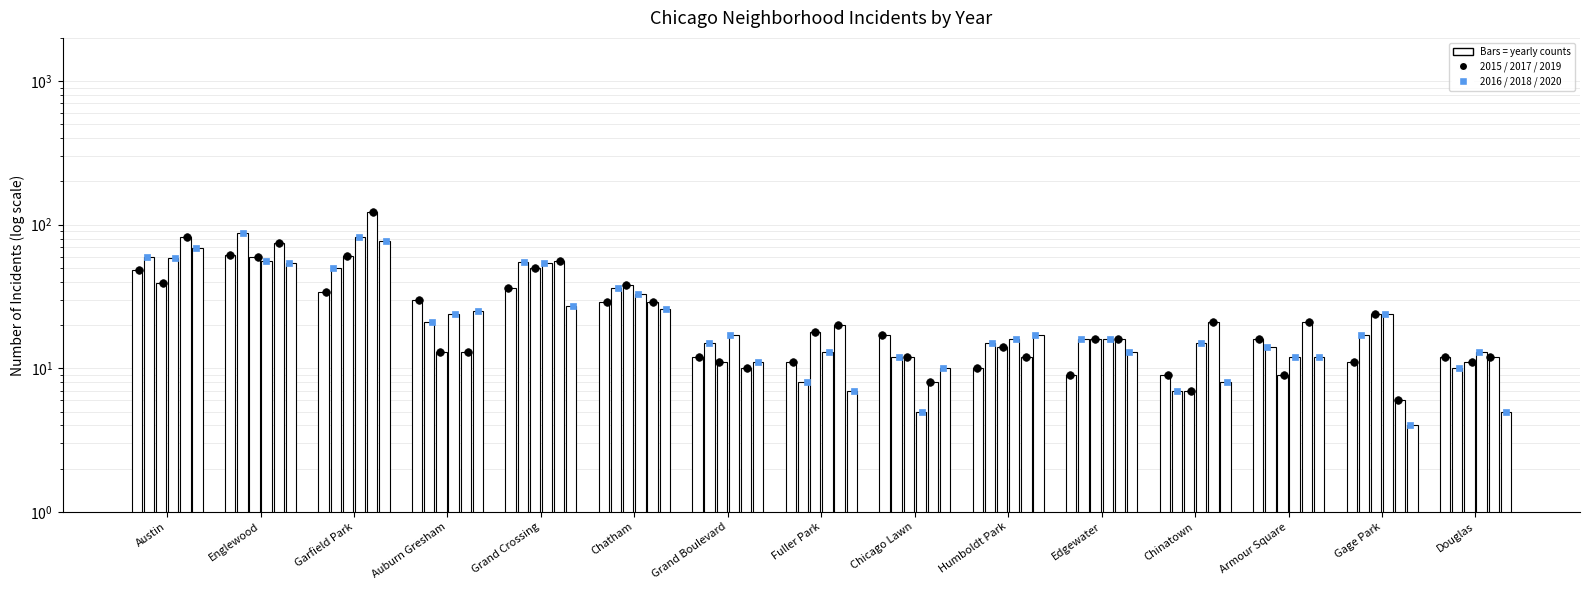

At how many categories does at least one series exceed 78?

3